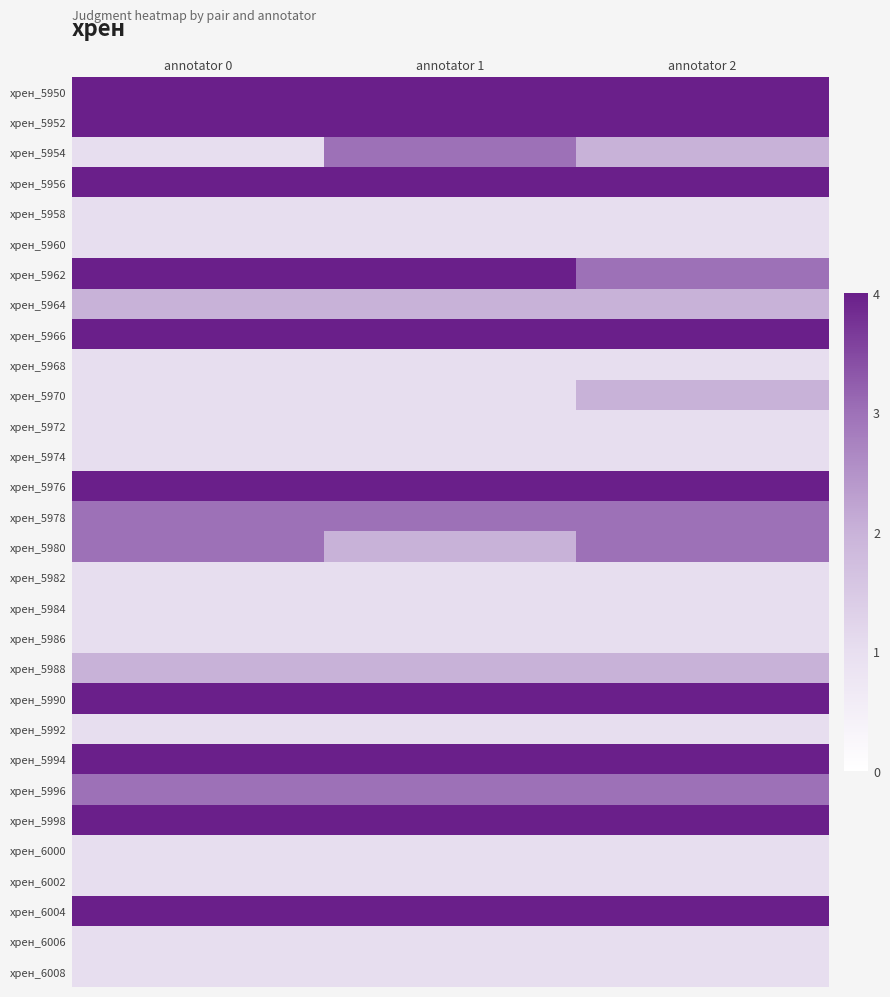

Which series has the largest range (max minus min)?

хрен_5954